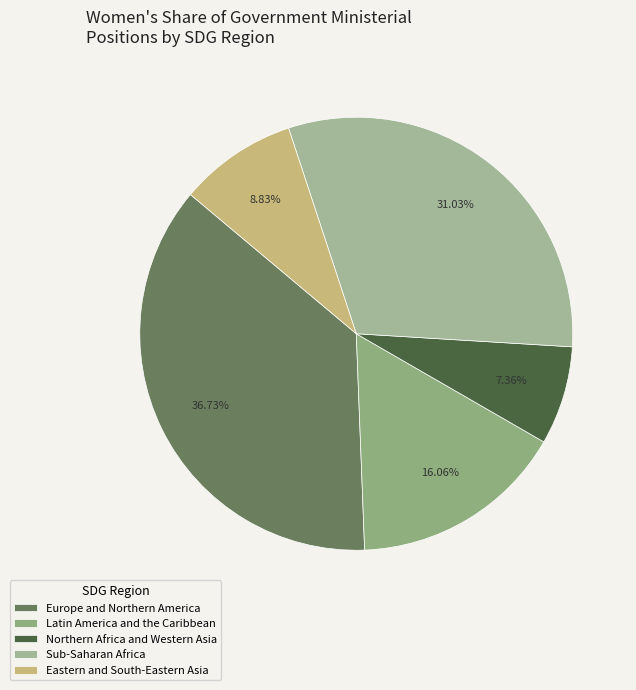

Does any single category account for the majority?

No